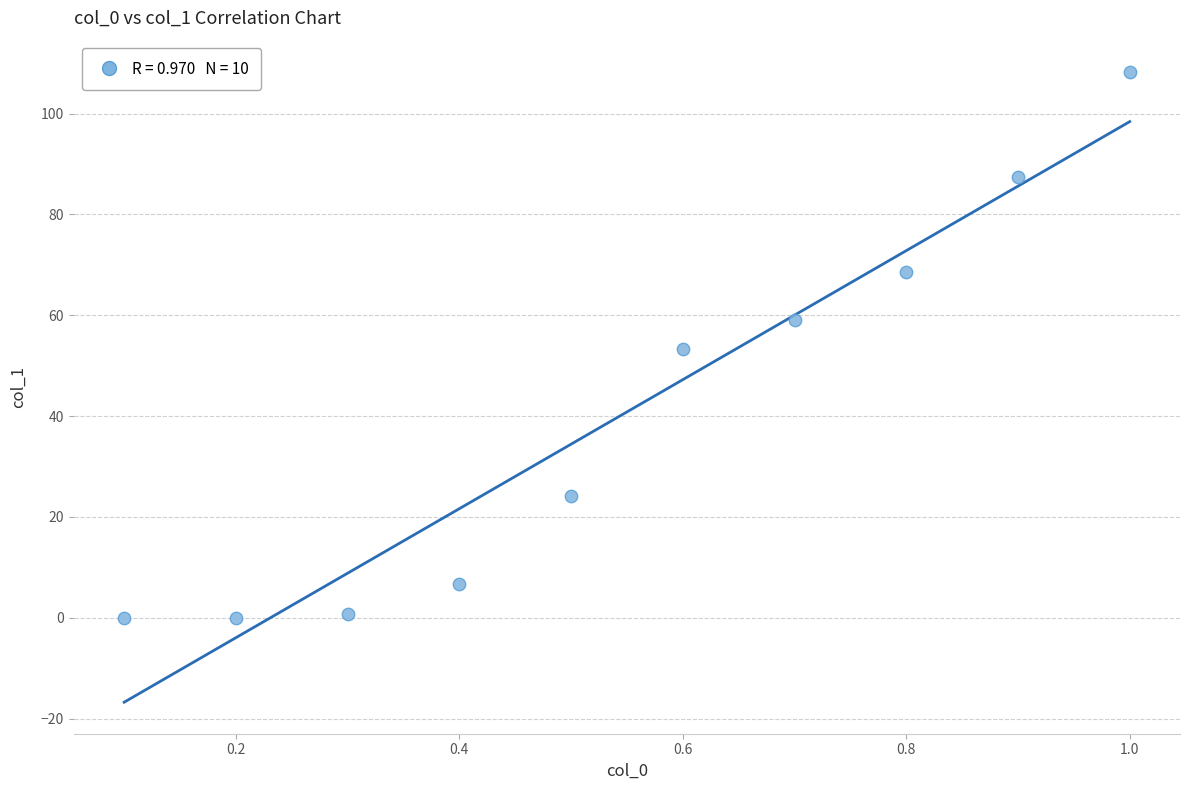

What is the average Y value?

40.8